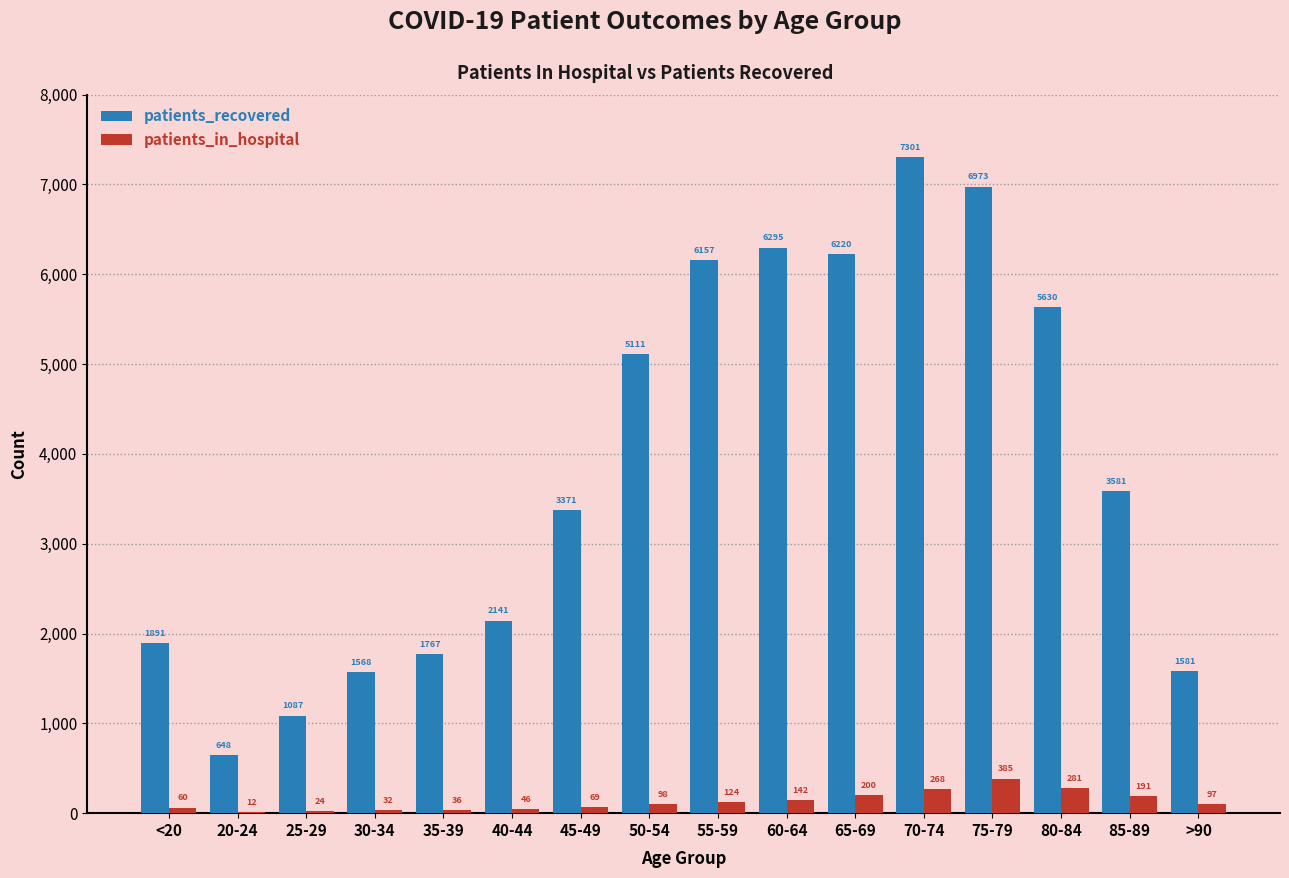

True or false: patients_recovered has a value of 1767 at 35-39.

True